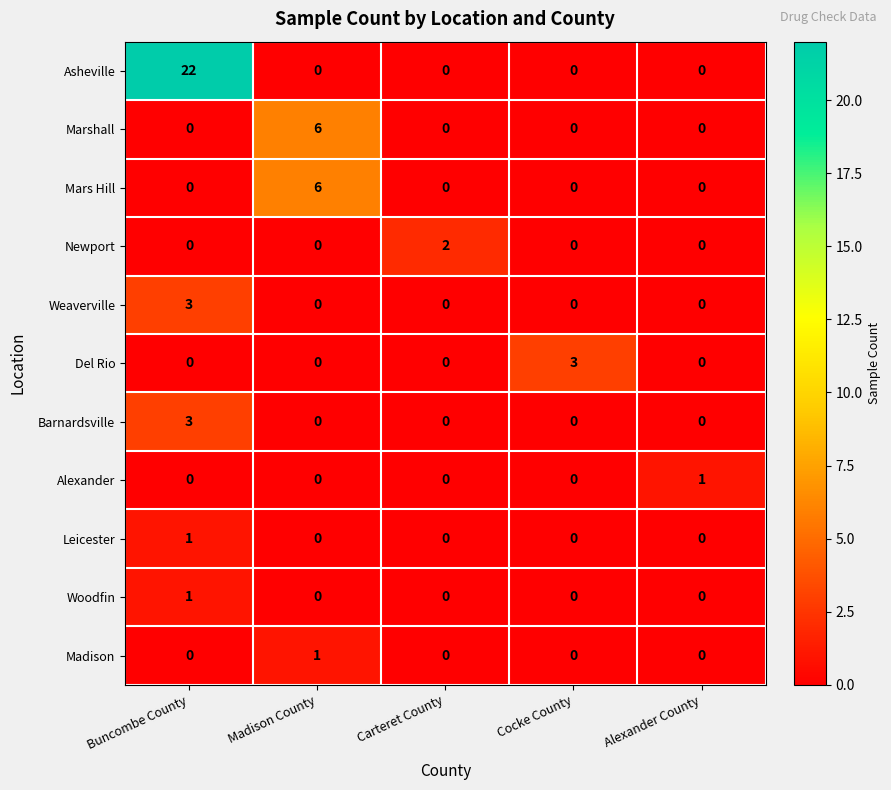

At which category is the sum across all series the highest?

Buncombe County